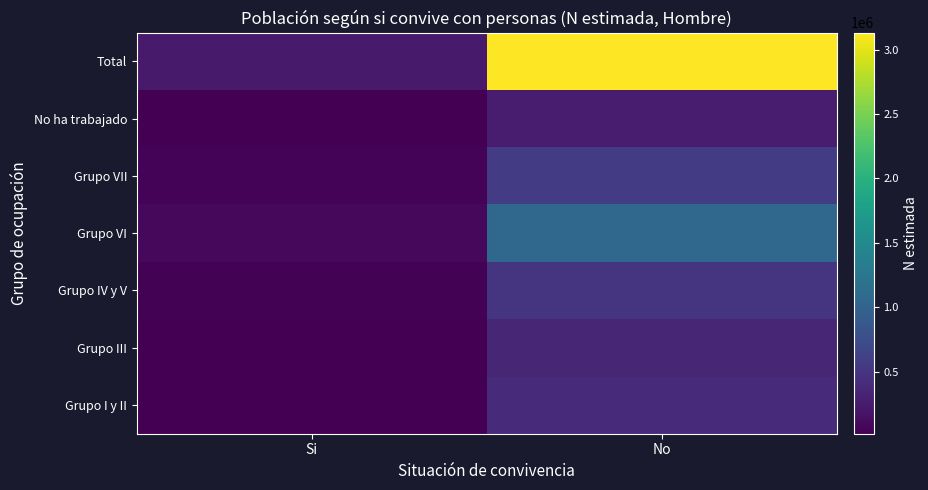

At how many categories does at least one series exceed 2557635?

1